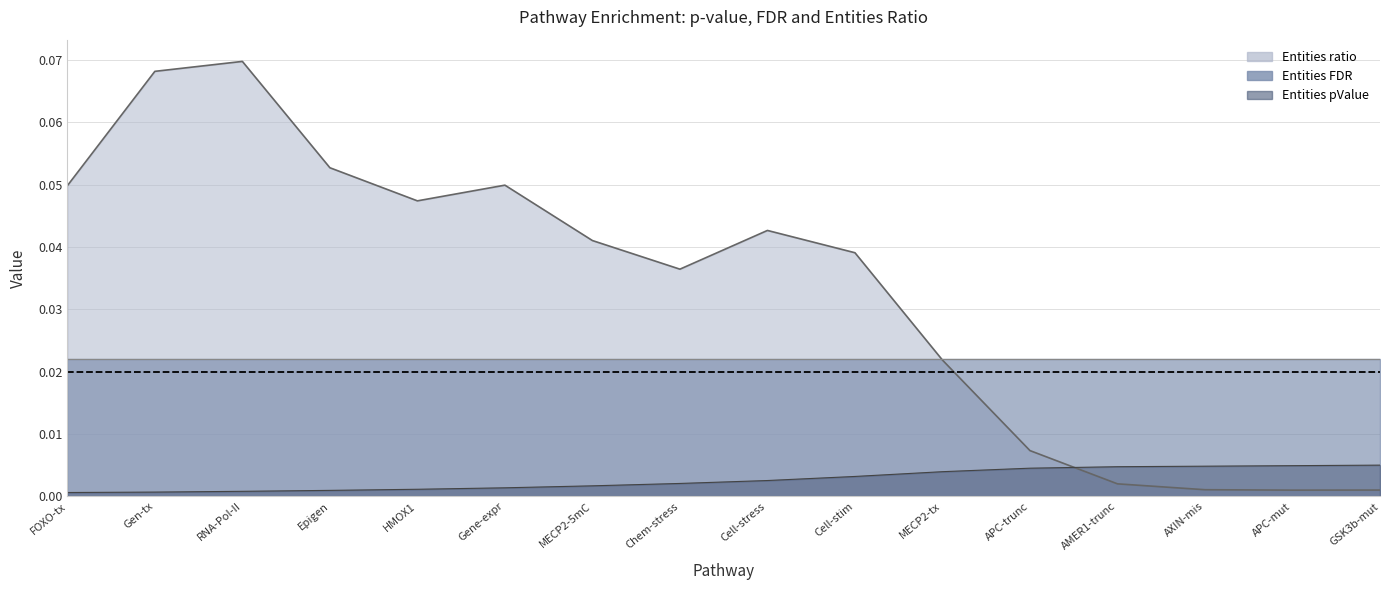

True or false: Entities FDR and Entities pValue intersect in this chart.

False